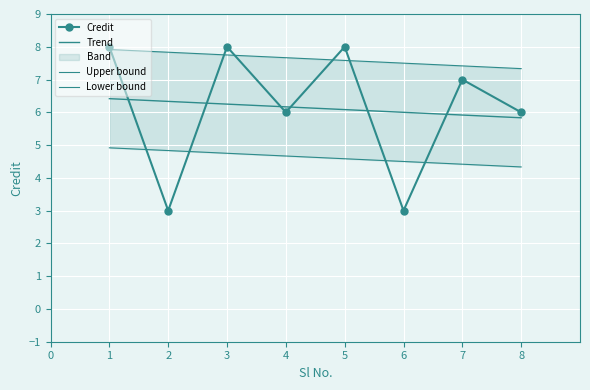

Rank the categories by value from highest to lowest.

1, 3, 5, 7, 4, 8, 2, 6